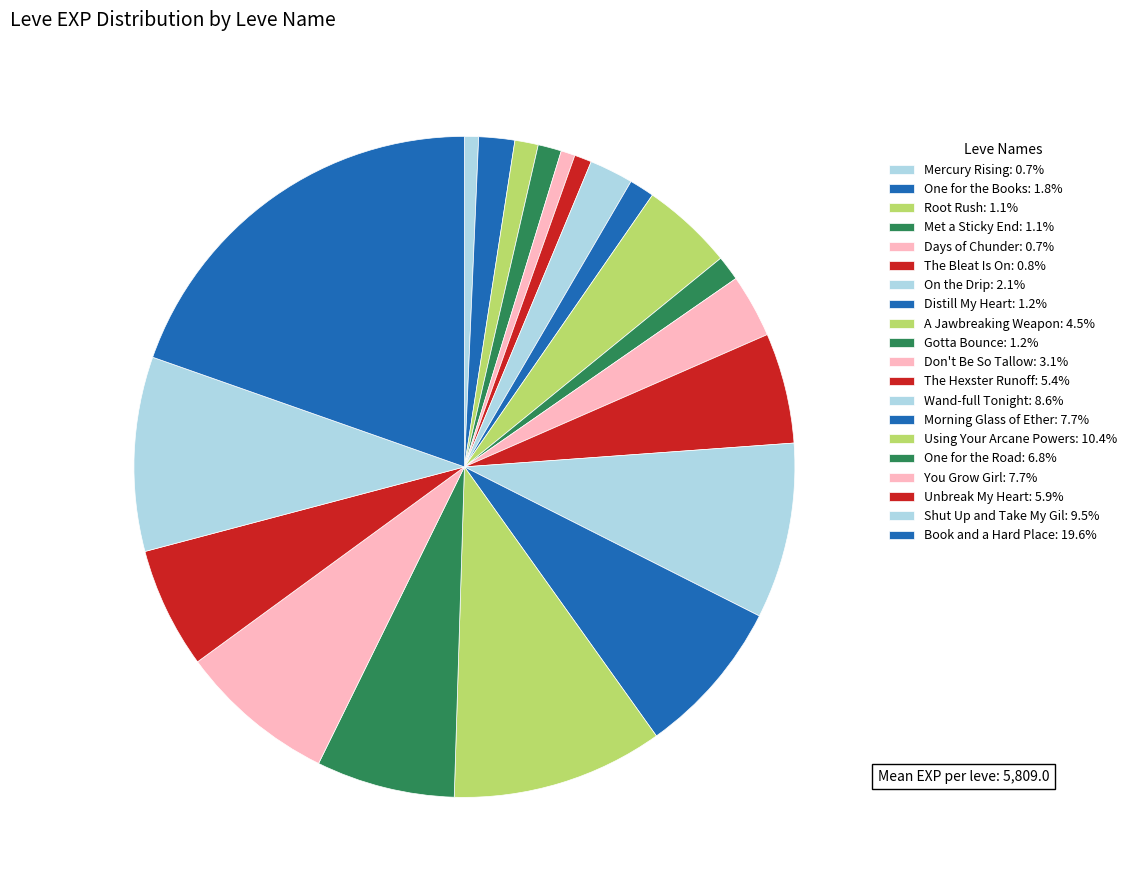

What percentage is the The Bleat Is On slice, to the nearest percent?

1%